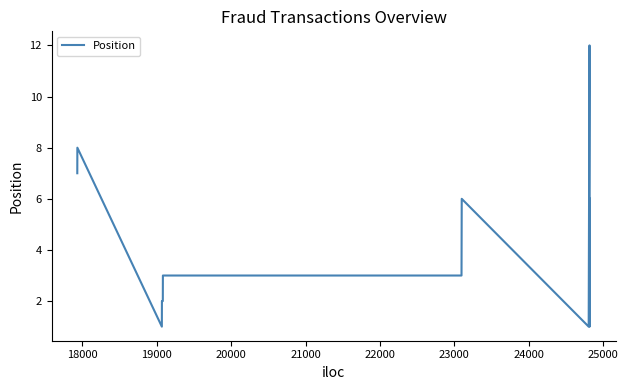

What is the maximum value shown in the chart?

12